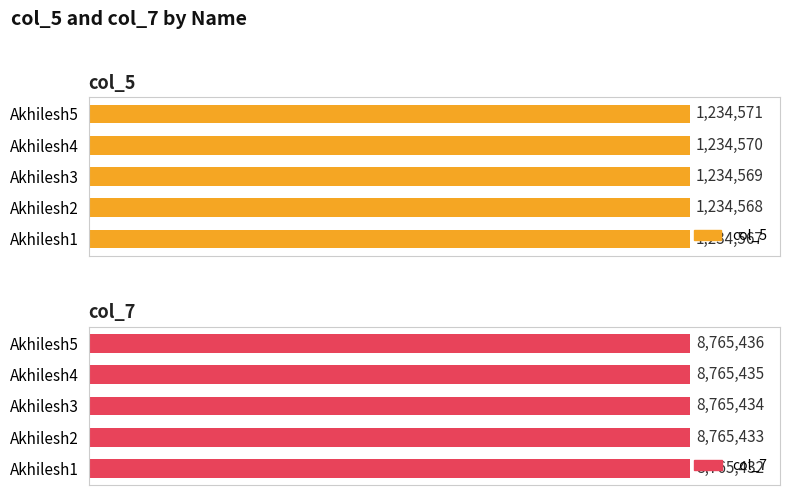

What is the difference between the highest and lowest values at Akhilesh1?

7530865